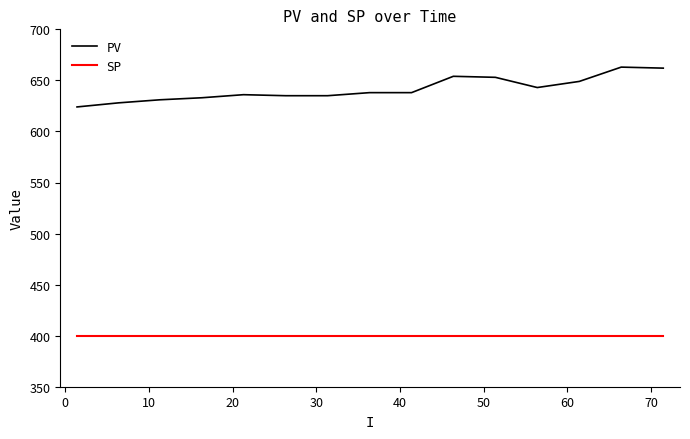

What is the smallest value displayed?

400